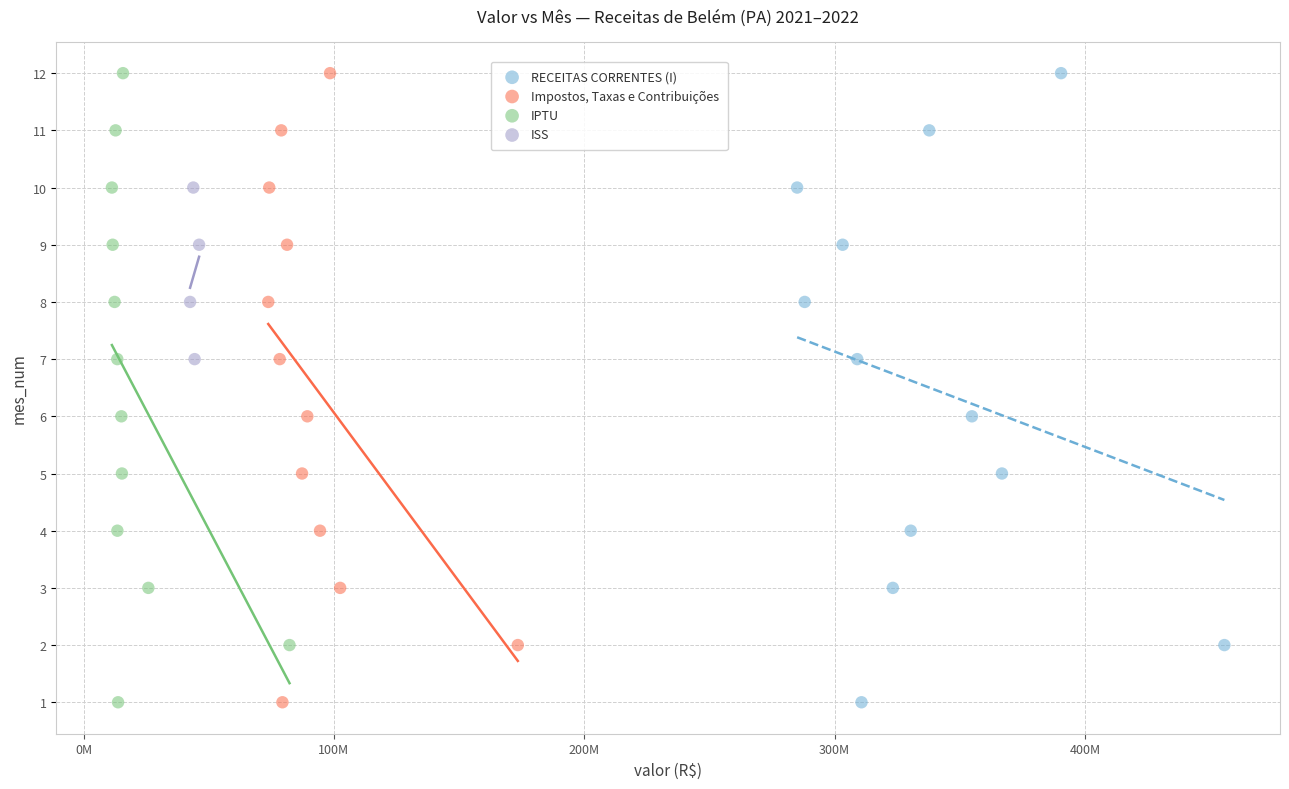

What are all the series names shown in the legend?

RECEITAS CORRENTES (I), Impostos, Taxas e Contribuições, IPTU, ISS